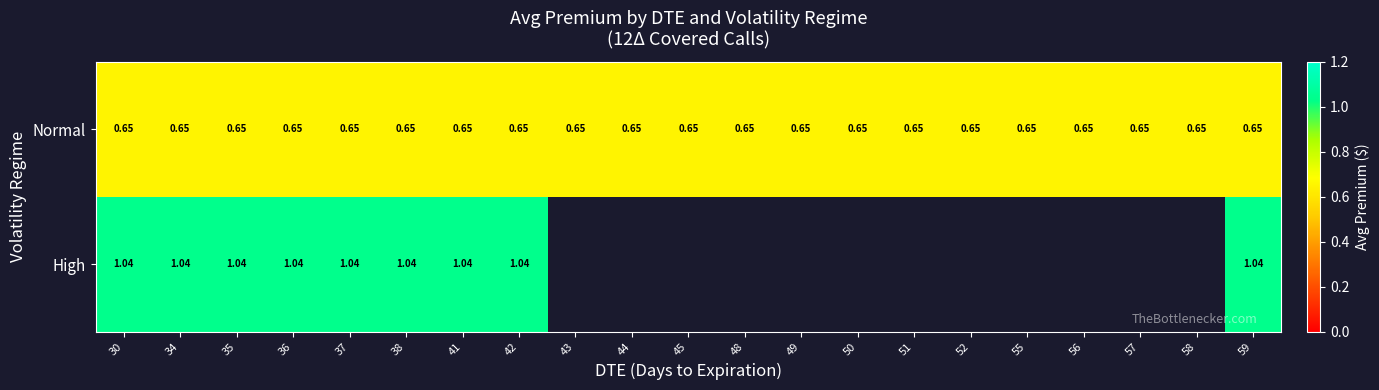

Rank the series at 37 from lowest to highest value.

Normal, High